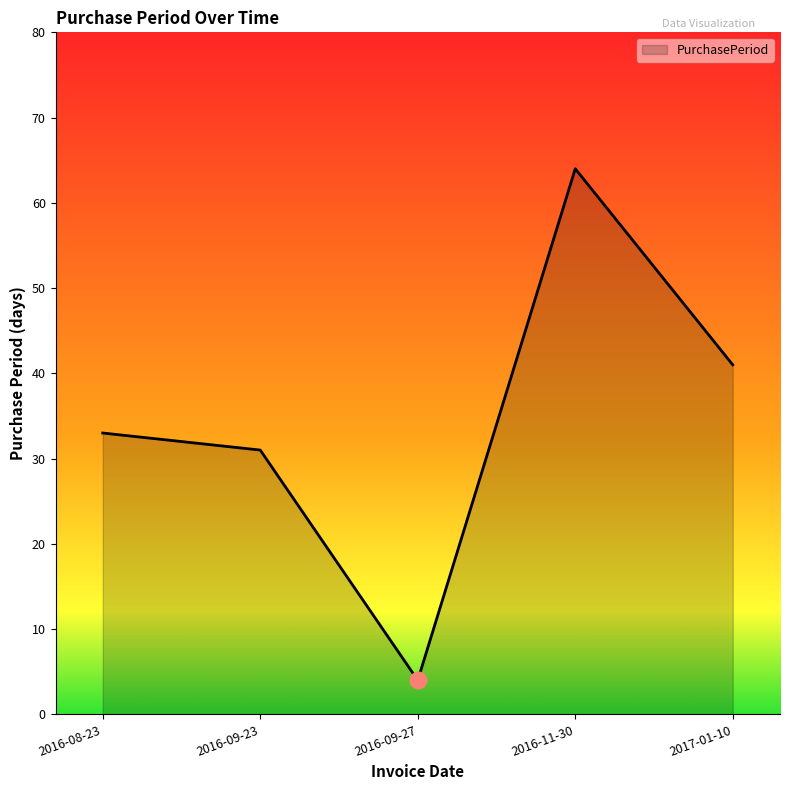

The value at 2016-09-23 is 41. True or false?

False